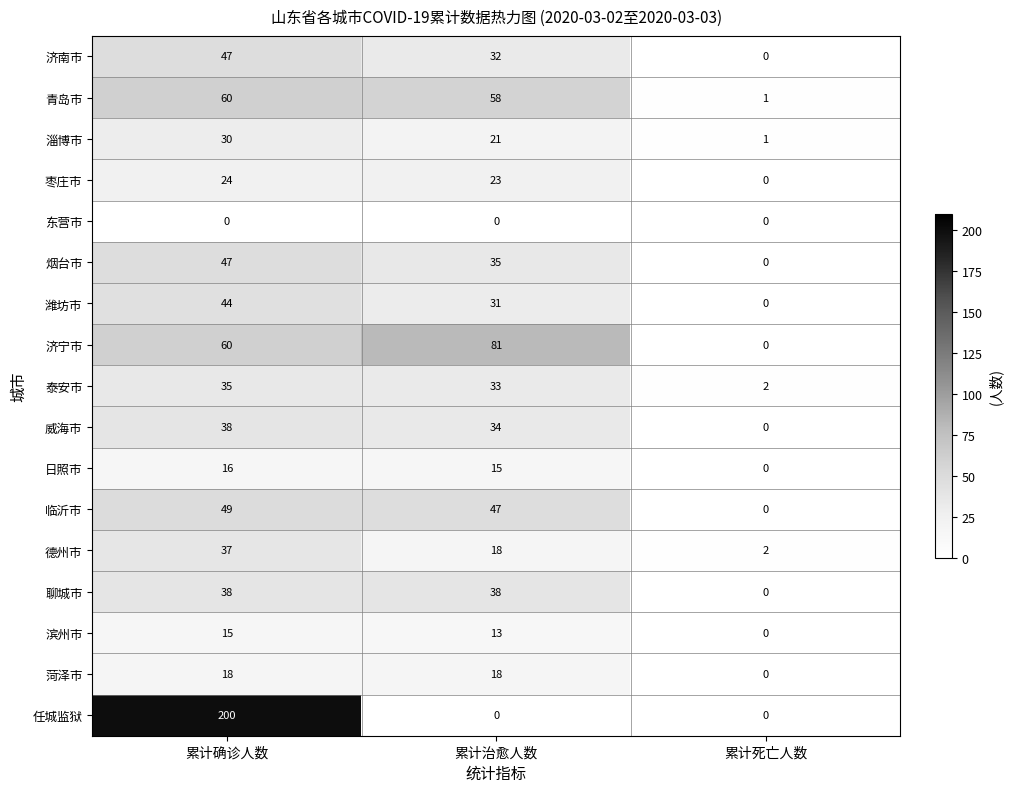

List the labels in order of 德州市 value, largest first.

累计确诊人数, 累计治愈人数, 累计死亡人数